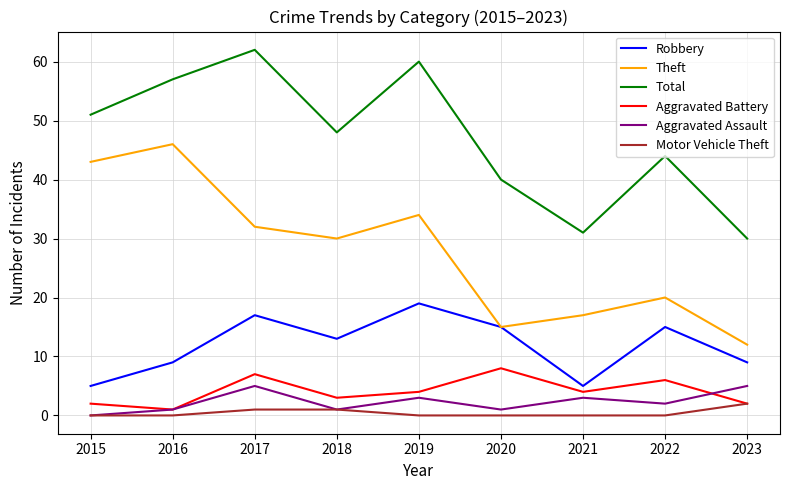

Which series has the largest total across all categories?

Total